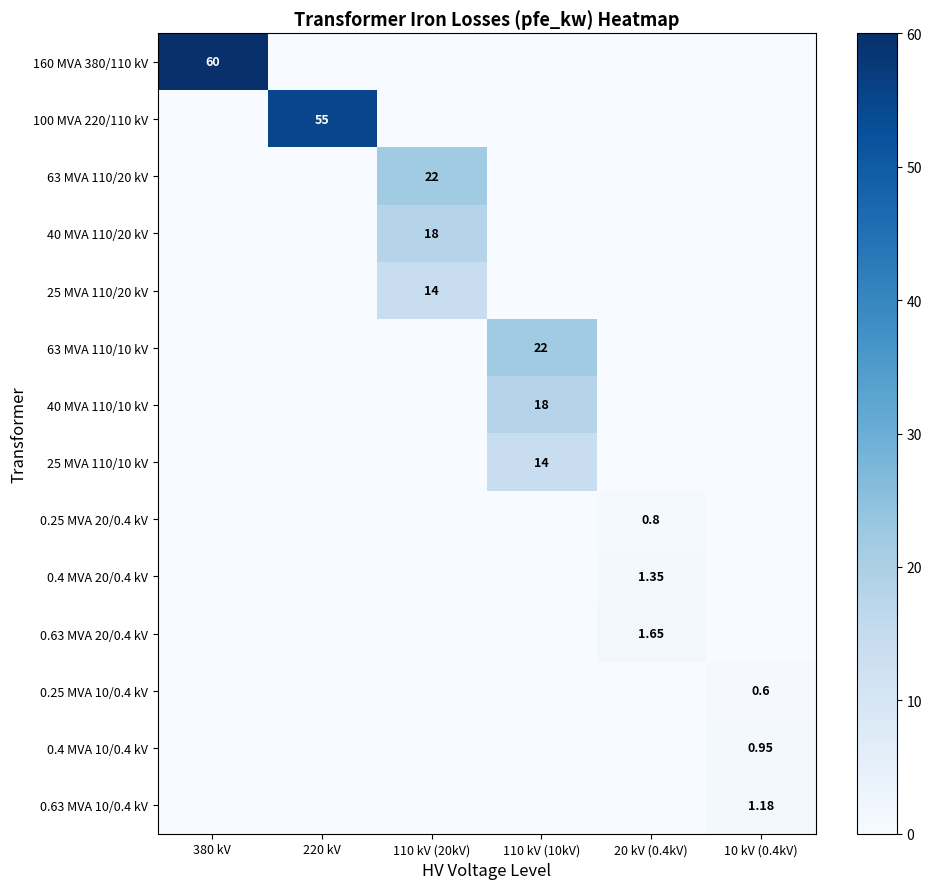

Rank the series at 10 kV (0.4kV) from highest to lowest value.

0.63 MVA 10/0.4 kV, 0.4 MVA 10/0.4 kV, 0.25 MVA 10/0.4 kV, 160 MVA 380/110 kV, 100 MVA 220/110 kV, 63 MVA 110/20 kV, 40 MVA 110/20 kV, 25 MVA 110/20 kV, 63 MVA 110/10 kV, 40 MVA 110/10 kV, 25 MVA 110/10 kV, 0.25 MVA 20/0.4 kV, 0.4 MVA 20/0.4 kV, 0.63 MVA 20/0.4 kV